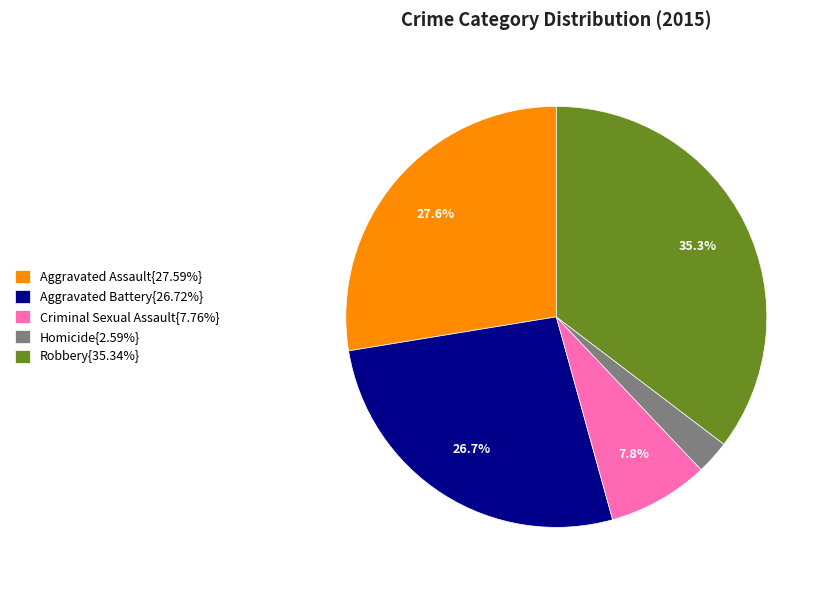

To the nearest percent, what is the difference between the largest and smallest slice percentages?

33%